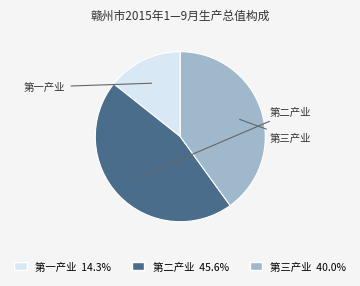

Which category has the smallest portion of the pie?

第一产业